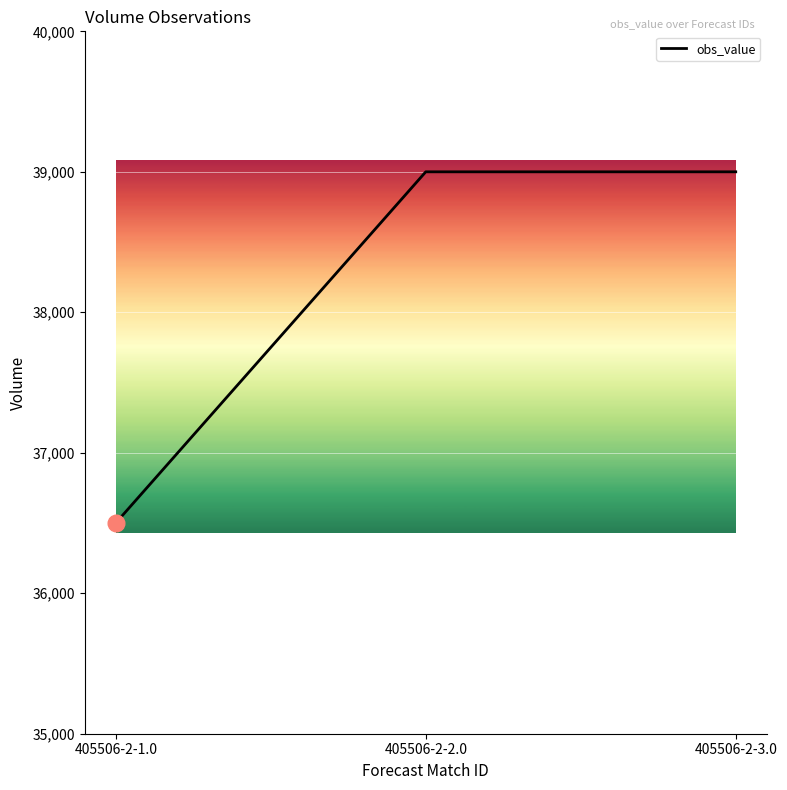

Between 405506-2-3.0 and 405506-2-1.0, which is larger?

405506-2-3.0